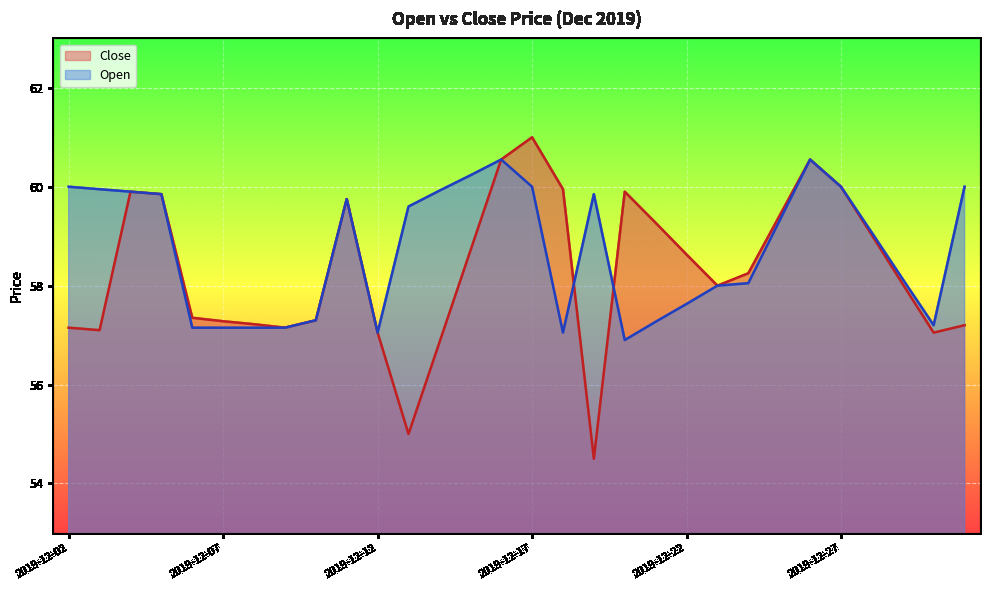

Where do Open and Close first cross each other?

2019-12-18 and 2019-12-19